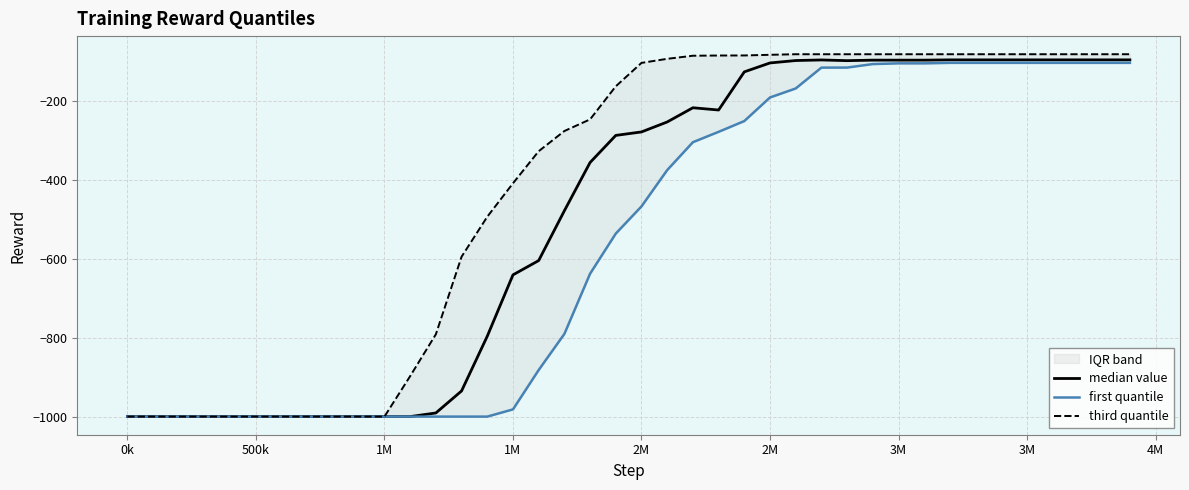

Is the value of third quantile at 2M greater than the value of median value at 2M?

No